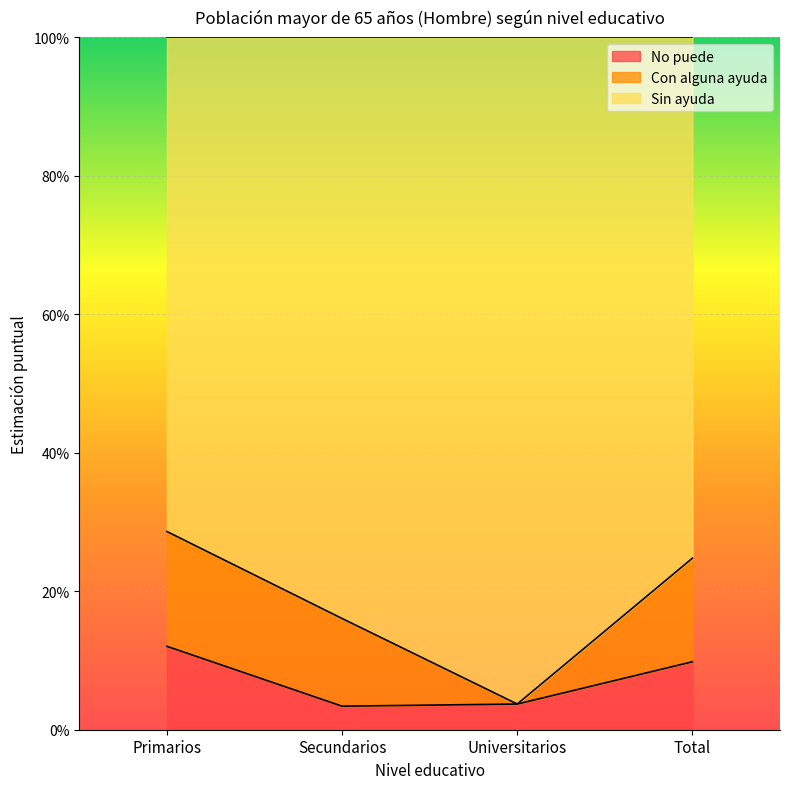

True or false: Sin ayuda and No puede cross at least once.

False